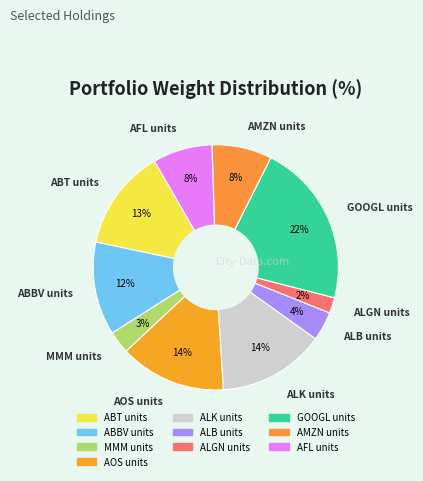

Does ALB units represent more than half of the total?

No